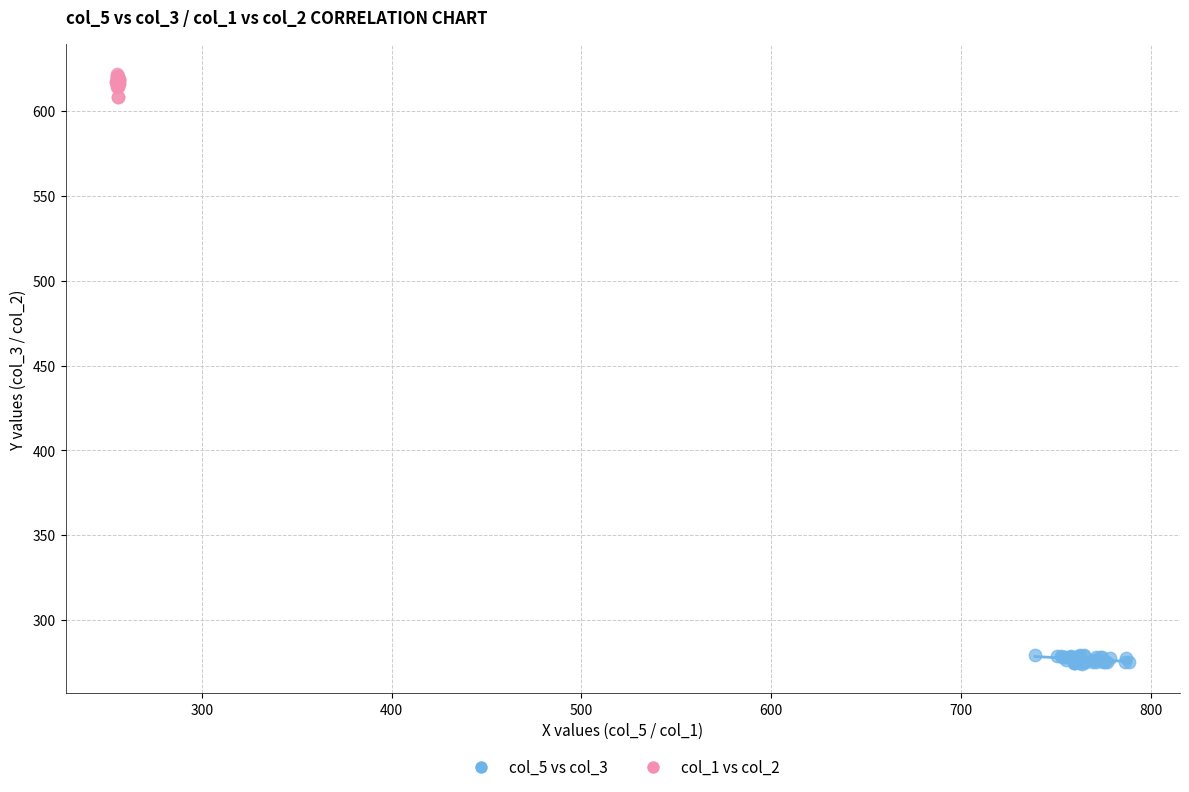

Which series reaches the minimum Y coordinate?

col_5 vs col_3